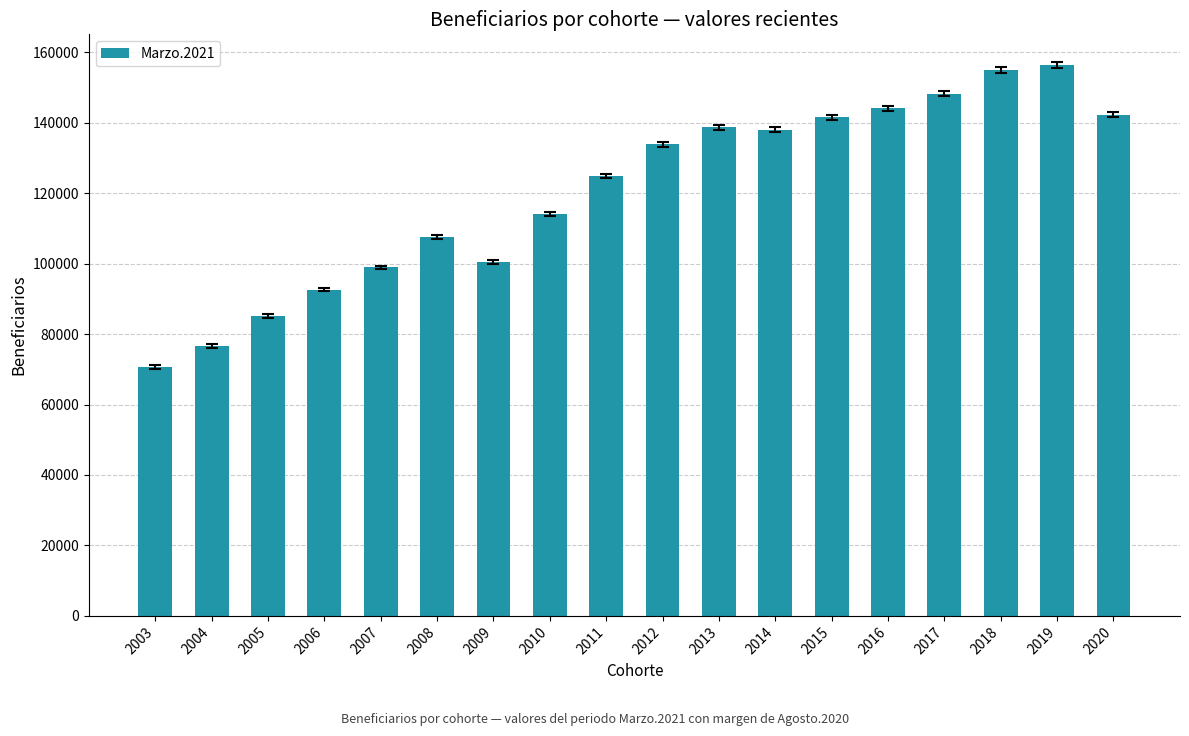

At which label is the value closest to 113511?

2010